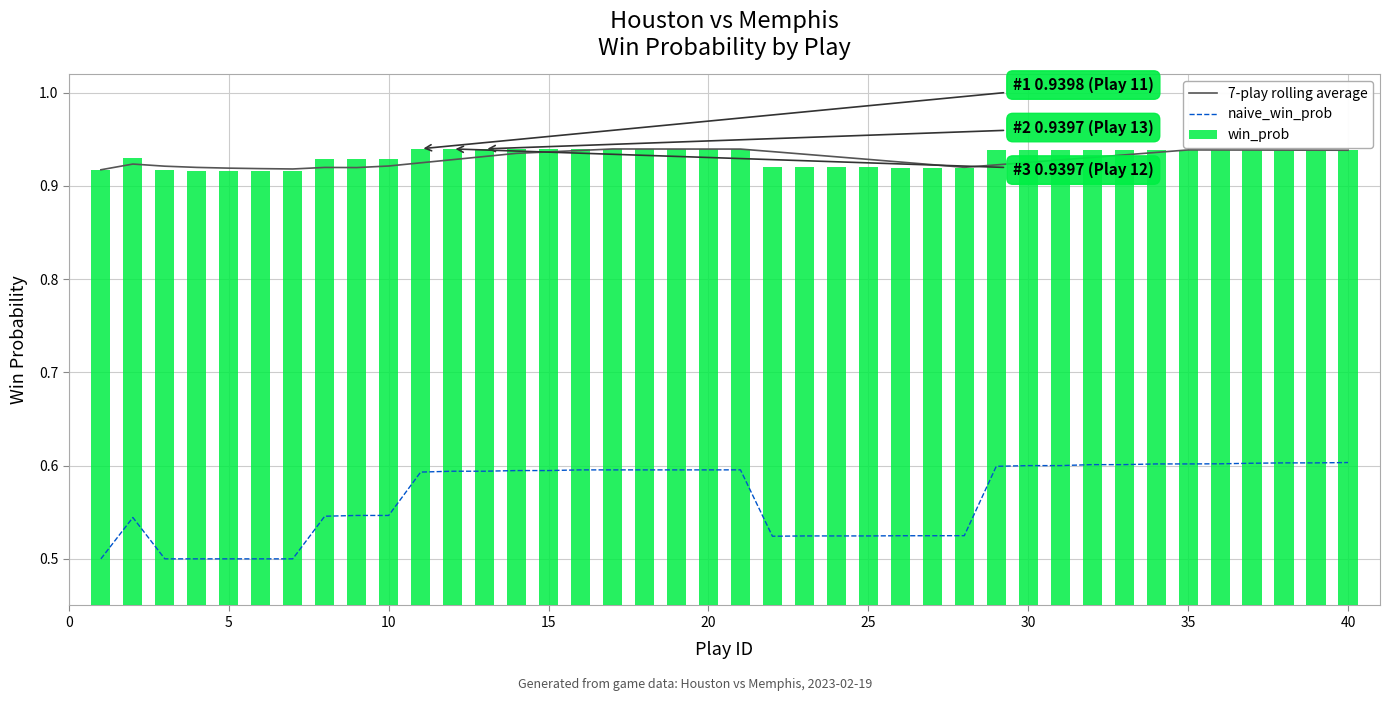

True or false: win_prob has a value of 1.2 at 10.

False